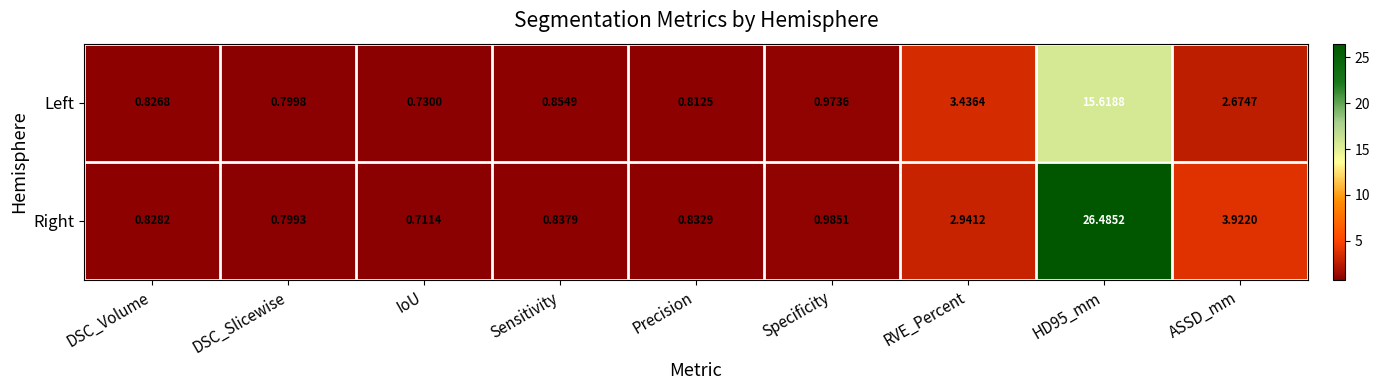

List the series in order of their overall mean, highest first.

Right, Left